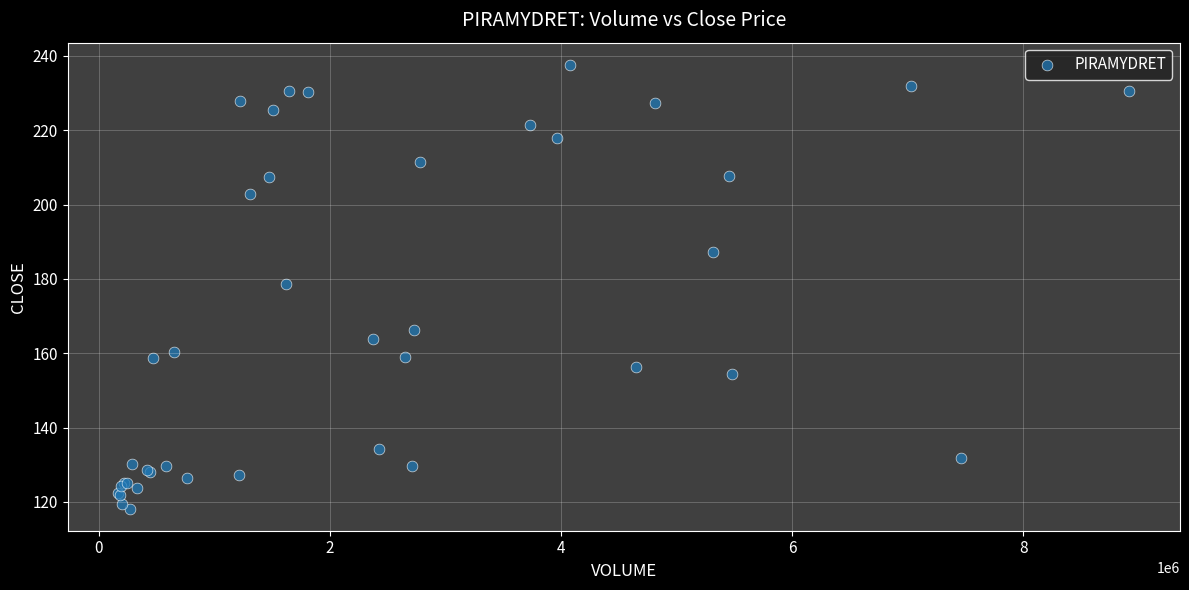

What Y value in the scatter plot is closest to 177?

178.7